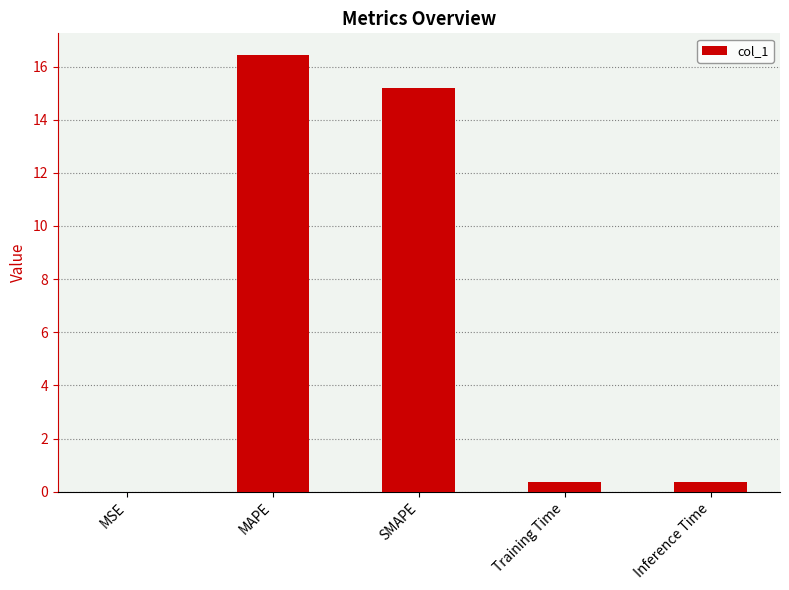

Does the chart contain stacked bars?

No